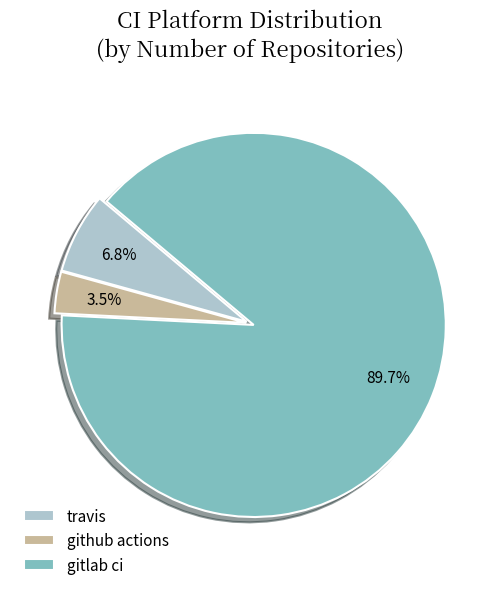

To the nearest percent, what is the difference between the travis and github actions slice percentages?

3%